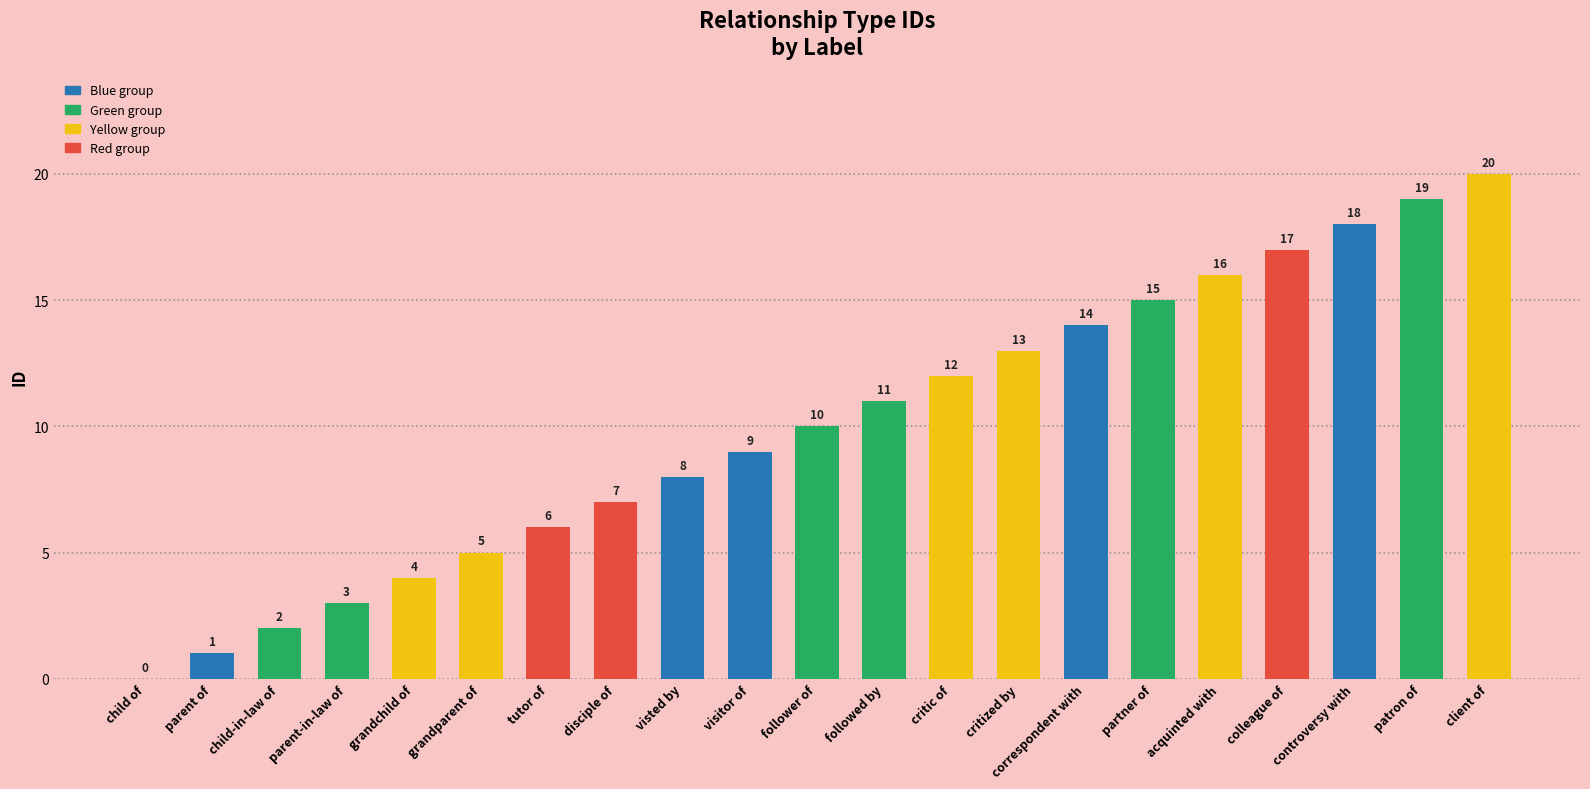

What is the sum of all values?

210